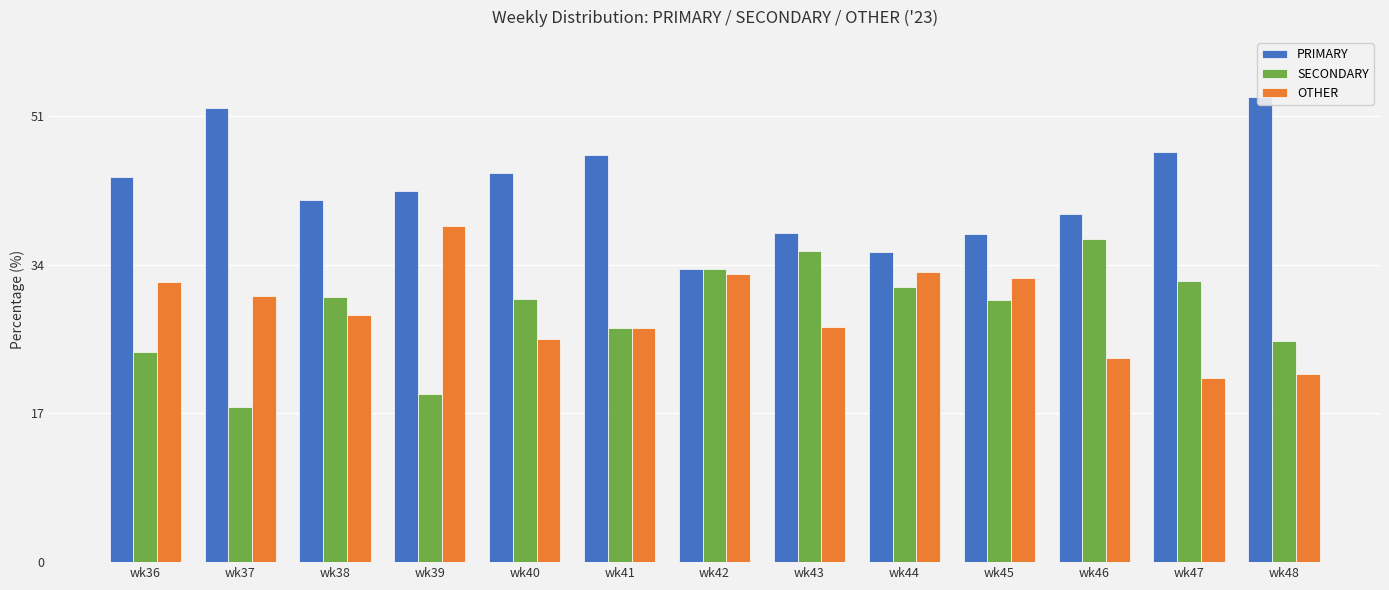

Reading left to right, list all the values displayed in this chart.

PRIMARY: wk36=44.0	wk37=51.9	wk38=41.4	wk39=42.4	wk40=44.4	wk41=46.6	wk42=33.5	wk43=37.6	wk44=35.4	wk45=37.5	wk46=39.8	wk47=46.8	wk48=53.2
SECONDARY: wk36=24.0	wk37=17.7	wk38=30.3	wk39=19.2	wk40=30.1	wk41=26.7	wk42=33.5	wk43=35.6	wk44=31.4	wk45=30.0	wk46=36.9	wk47=32.1	wk48=25.3
OTHER: wk36=32.0	wk37=30.4	wk38=28.3	wk39=38.4	wk40=25.5	wk41=26.7	wk42=32.9	wk43=26.8	wk44=33.2	wk45=32.5	wk46=23.3	wk47=21.1	wk48=21.5